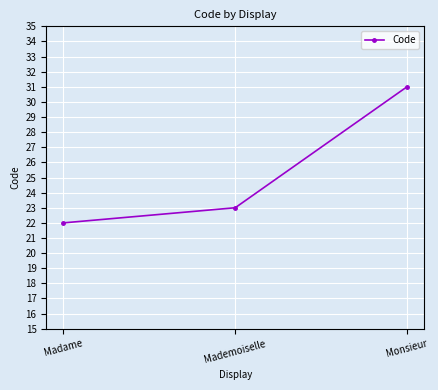

What is the sum of the values at Mademoiselle and Madame?

45